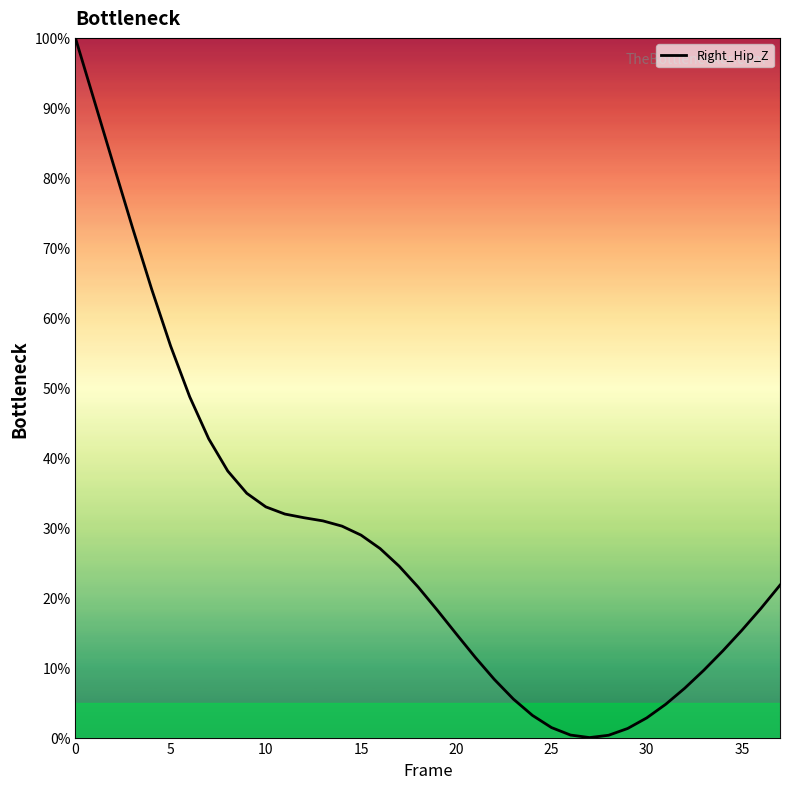

What is the maximum value shown in the chart?

100.0